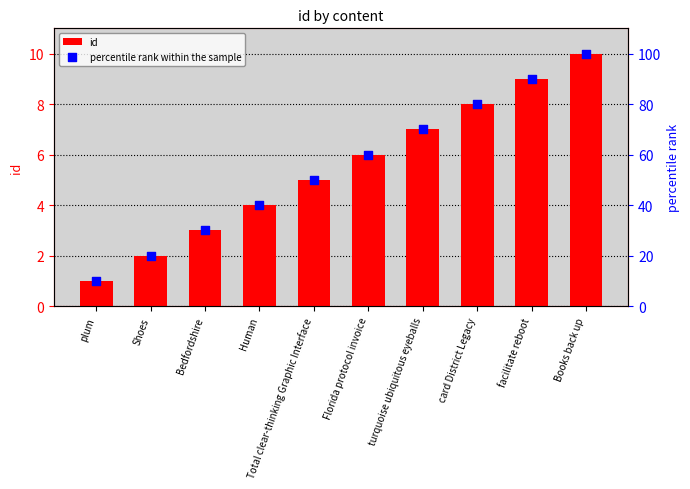

What are all the series names shown in the legend?

id, percentile rank within the sample